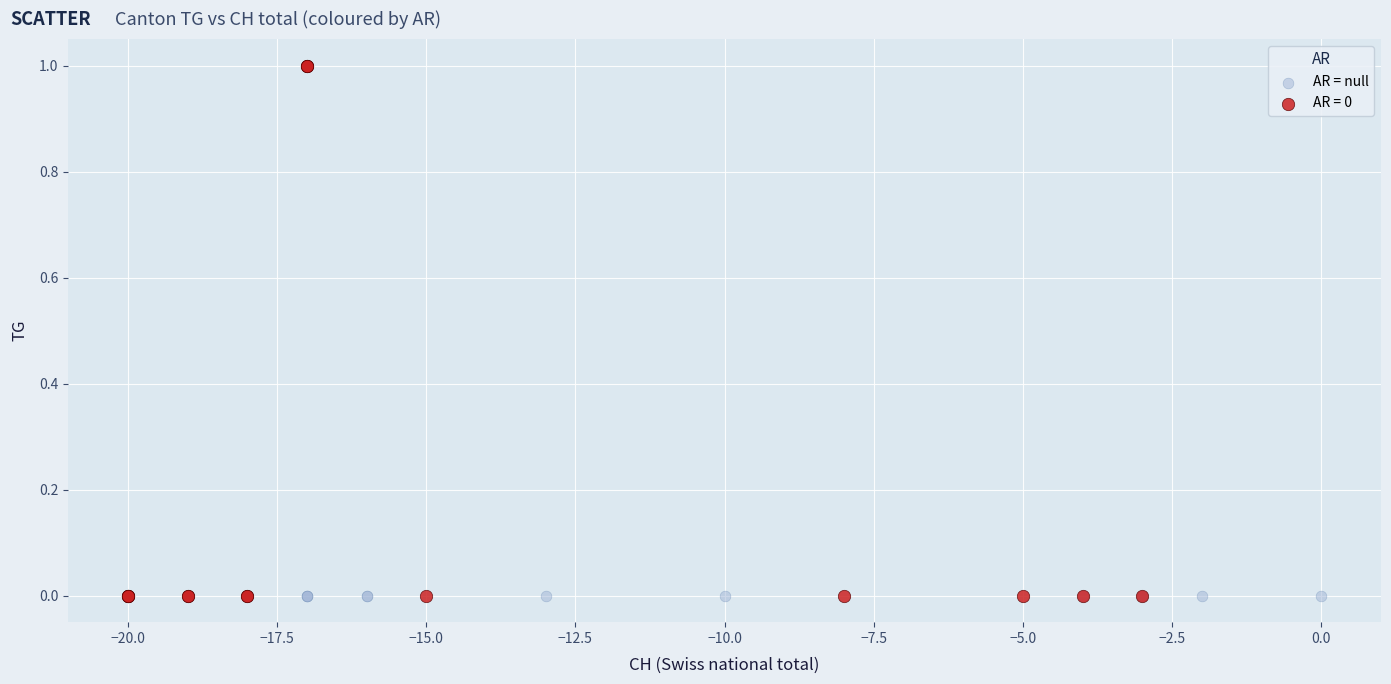

What are all the series names shown in the legend?

AR = null, AR = 0